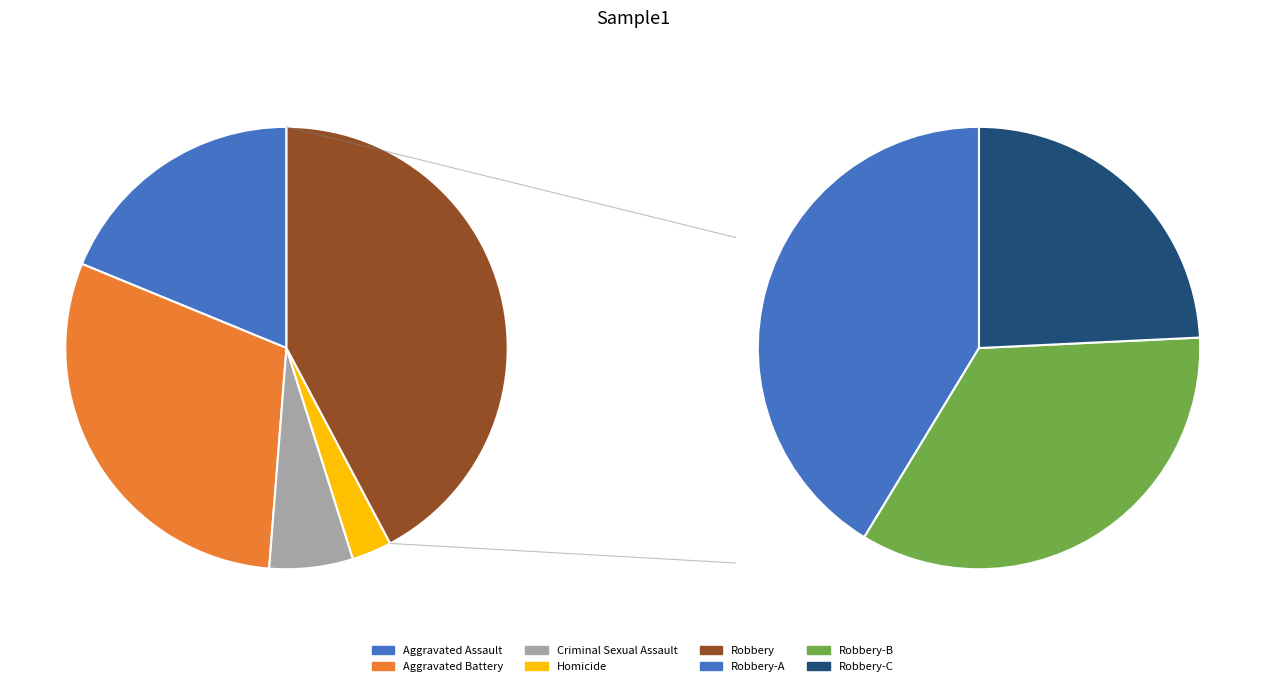

To the nearest percent, what is the difference between the largest and smallest slice percentages?

39%